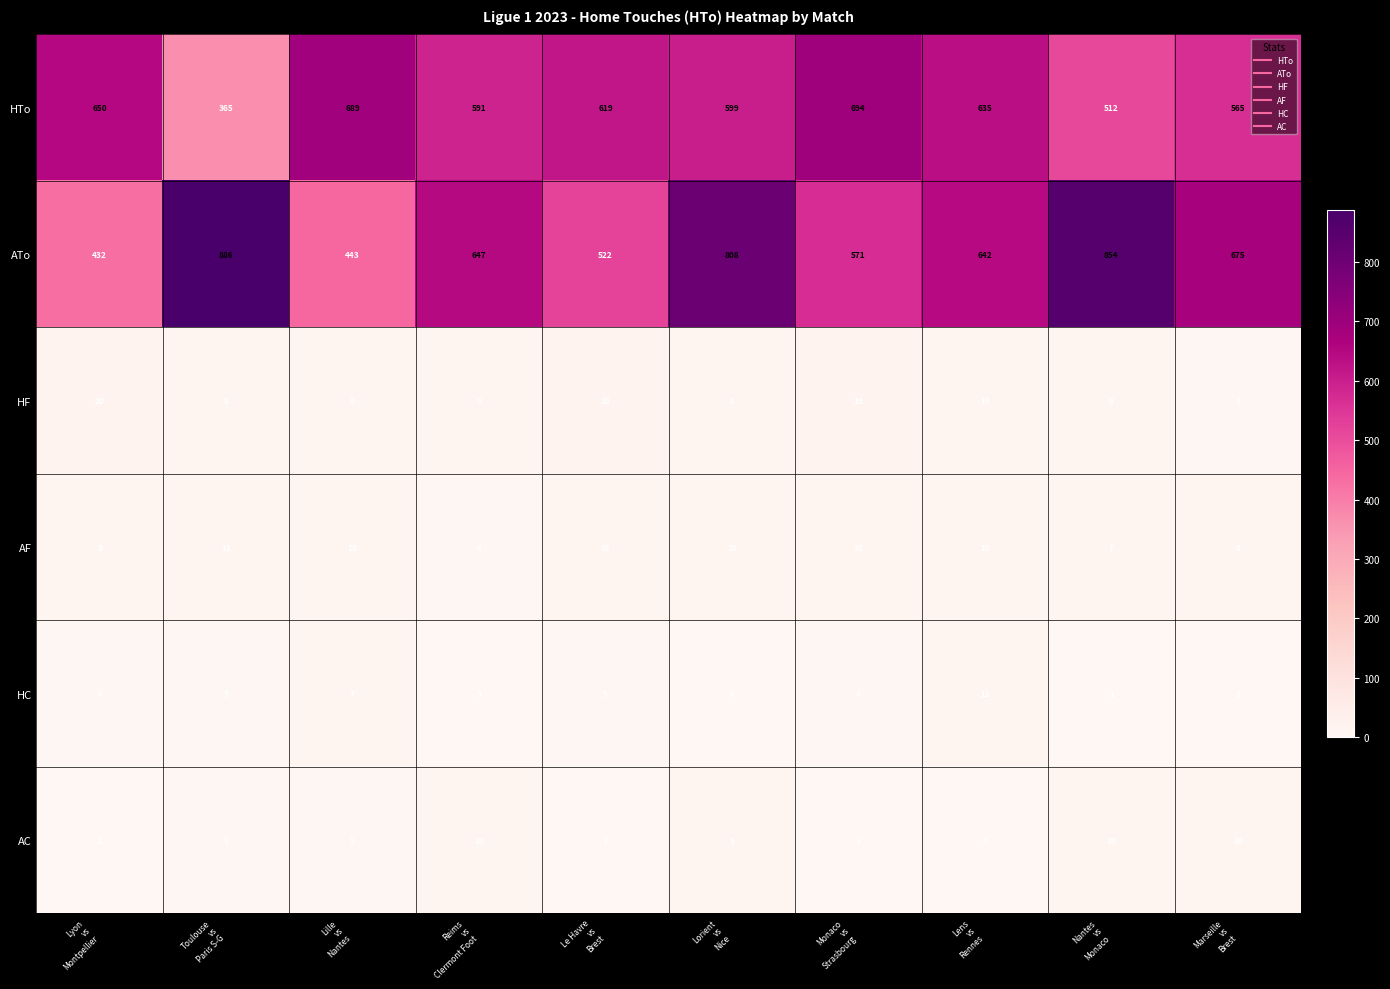

Which series changed the most between Toulouse
vs
Paris S-G and Monaco
vs
Strasbourg?

HTo